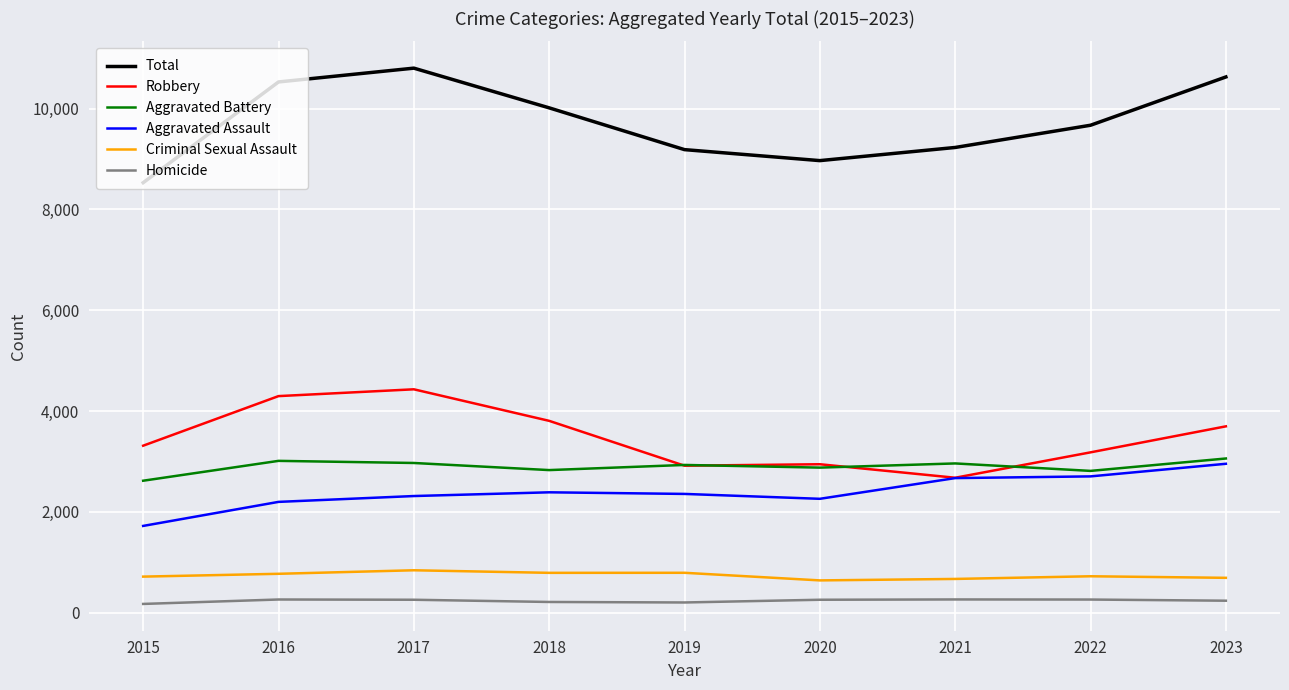

How many series are shown in this chart?

6